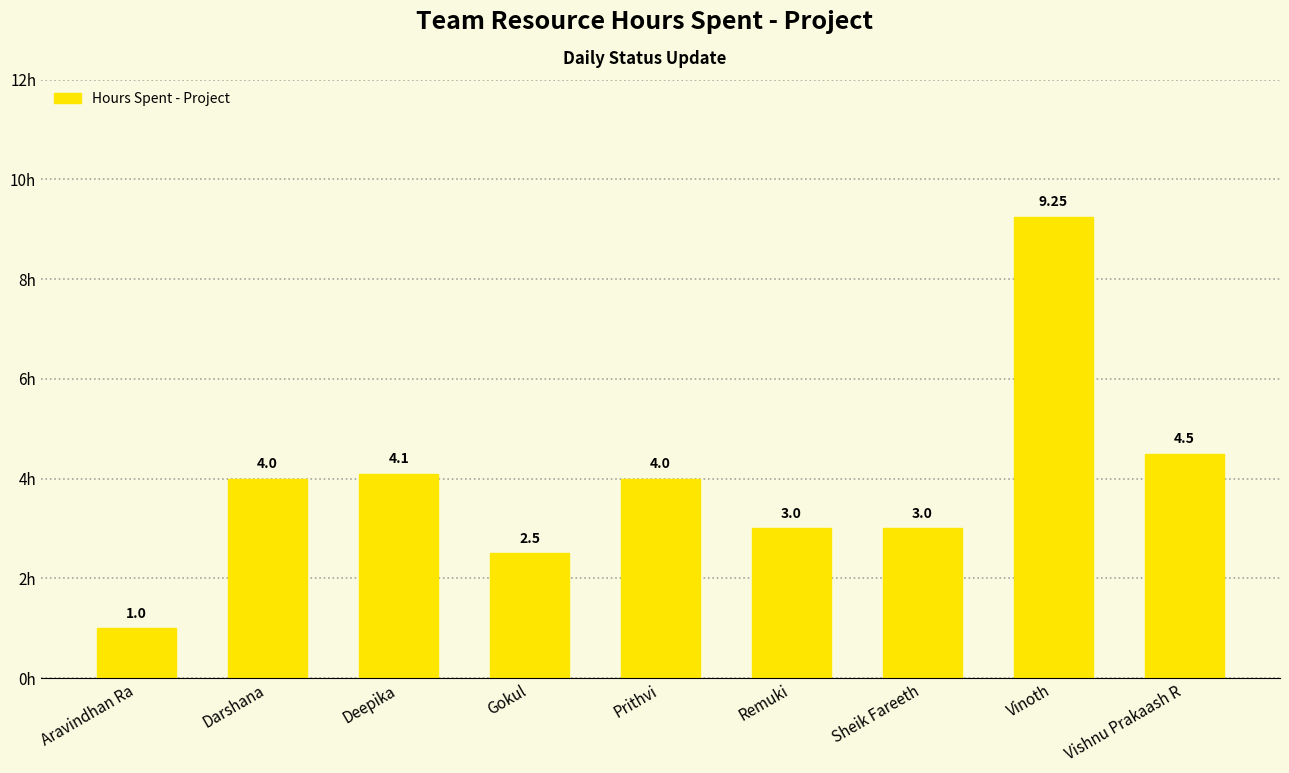

Which has a higher value, Vinoth or Darshana?

Vinoth